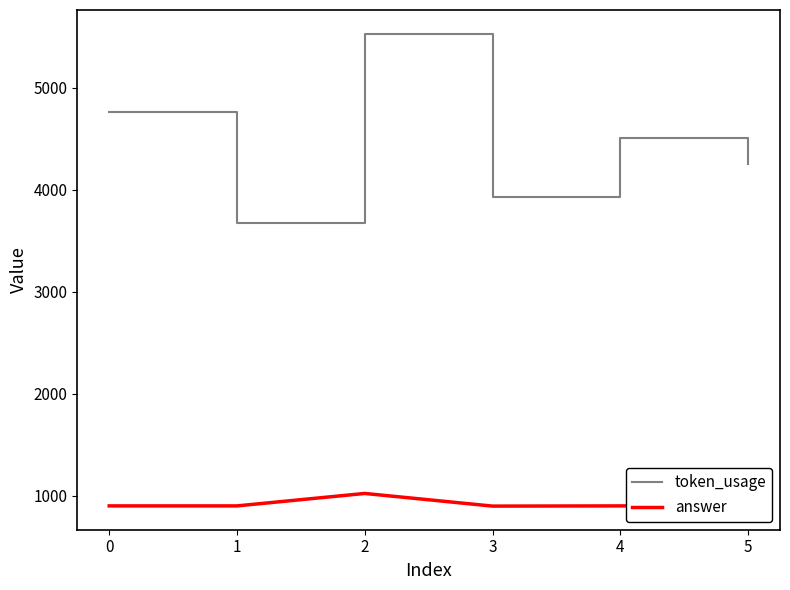

At how many categories does at least one series exceed 3580?

6